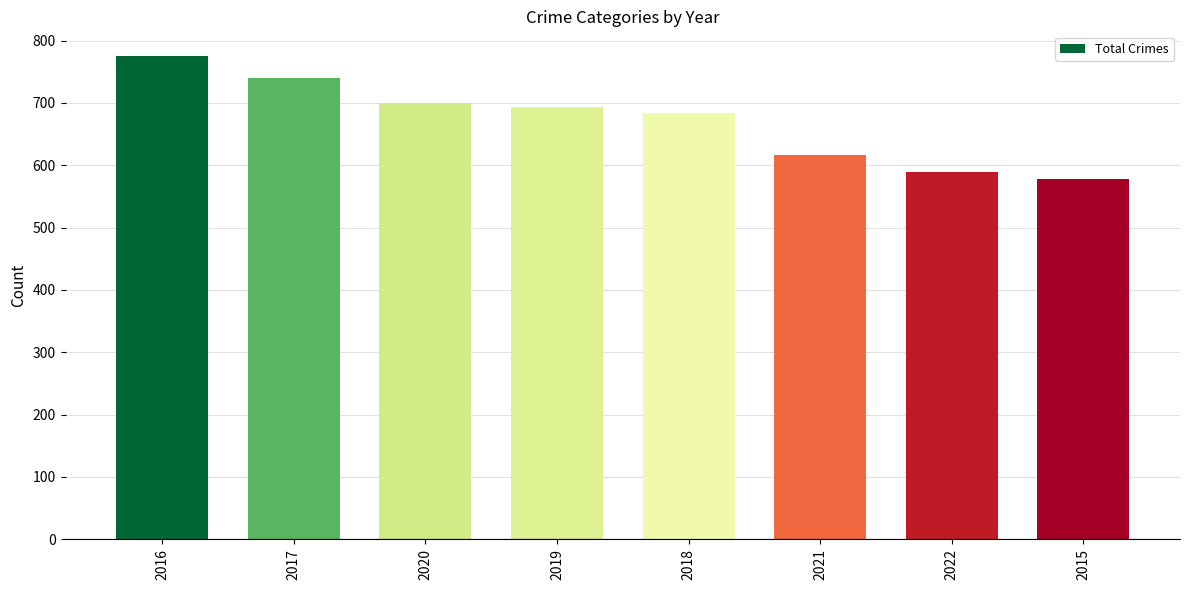

What is the approximate value at 2021?

616